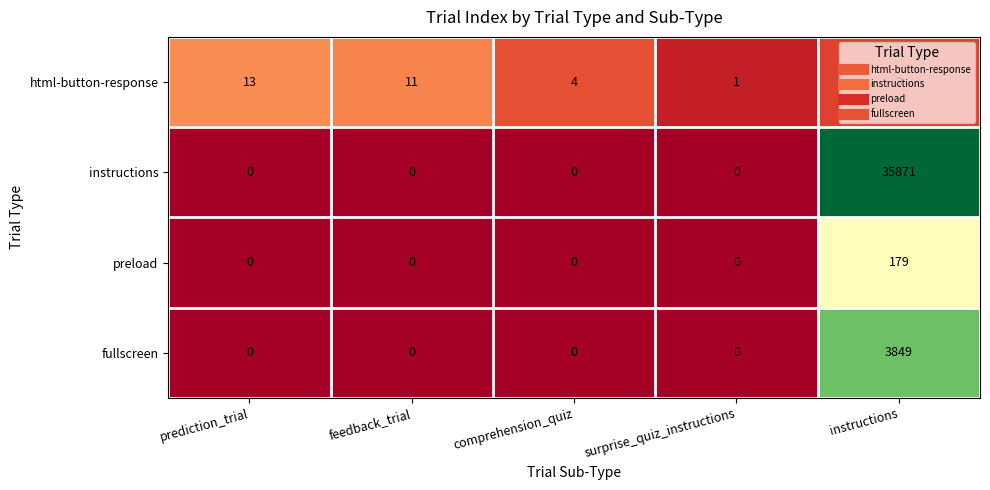

Which series changed the most between prediction_trial and surprise_quiz_instructions?

html-button-response